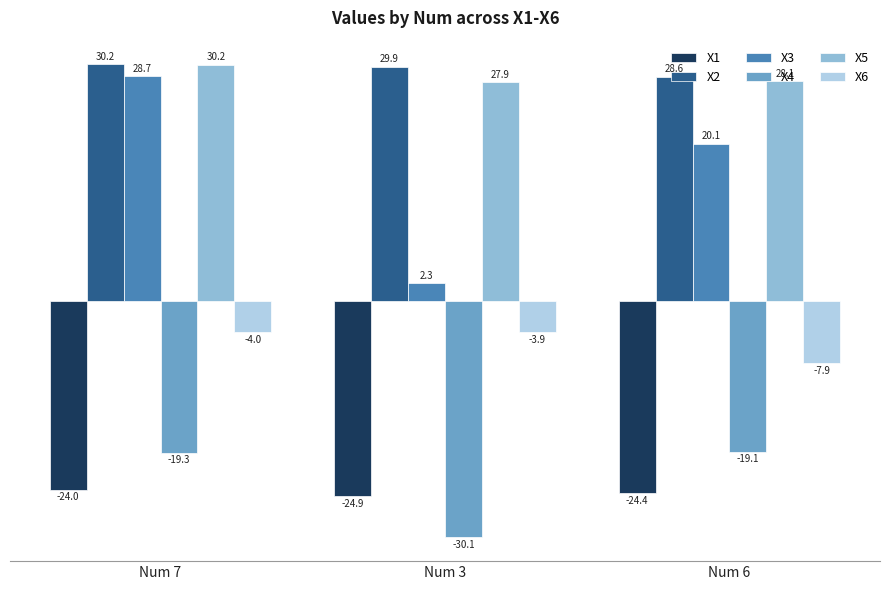

What is the lowest value of the X6 series?

-7.9